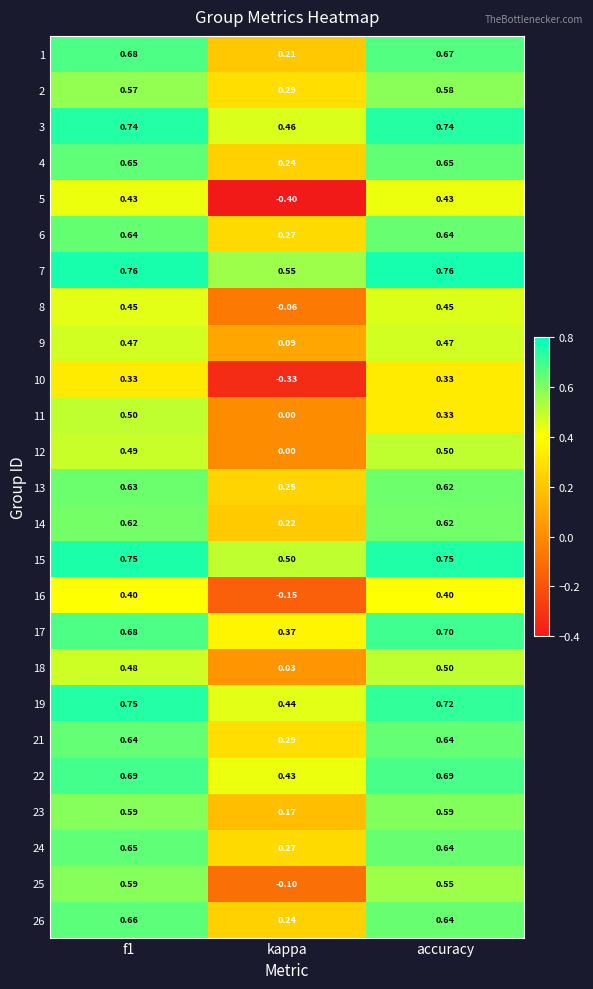

Which category has the lowest value across all series?

kappa